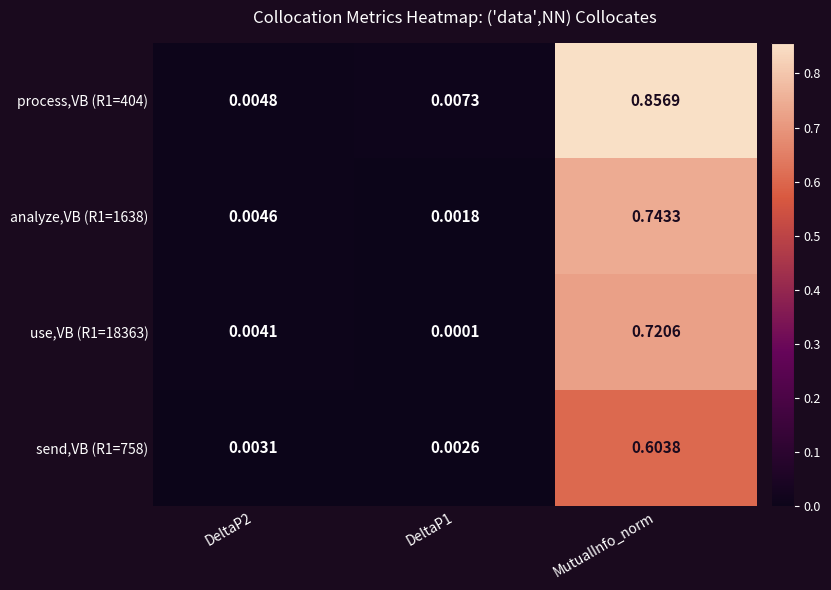

At which category is the sum across all series the highest?

MutualInfo_norm